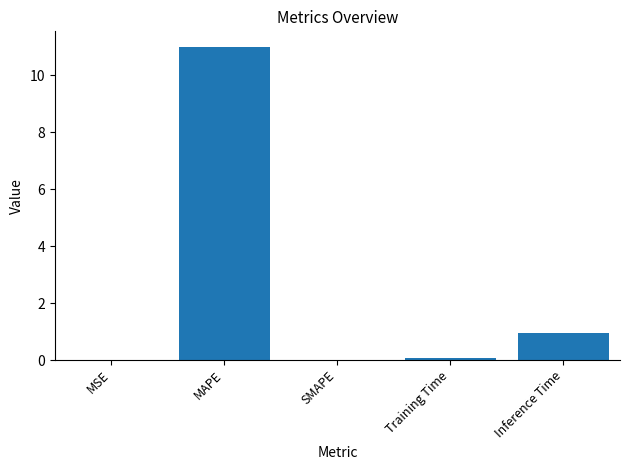

How many distinct data groups are displayed?

1